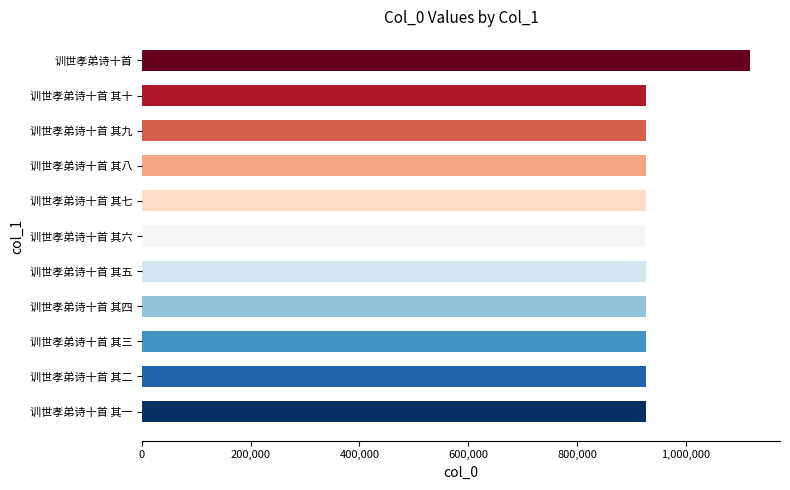

What is the approximate value at 训世孝弟诗十首 其四?

926942